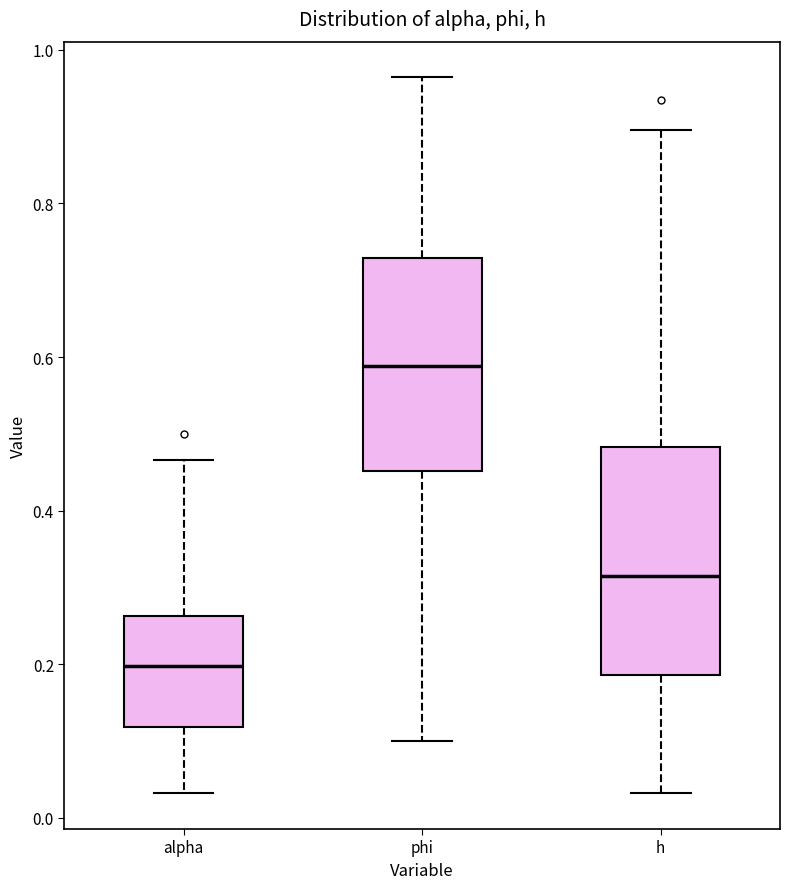

Reading left to right, transcribe this box plot: for each box, give where its median line is, the range the box spans, and where its two whiskers end, as read against the y-axis. The values are not printed on the chart, so give them approximately, as read against the axis.

alpha: median 0.20, box 0.12 to 0.26, whiskers 0.04 to 0.46
phi: median 0.58, box 0.46 to 0.72, whiskers 0.10 to 0.96
h: median 0.32, box 0.18 to 0.48, whiskers 0.04 to 0.90